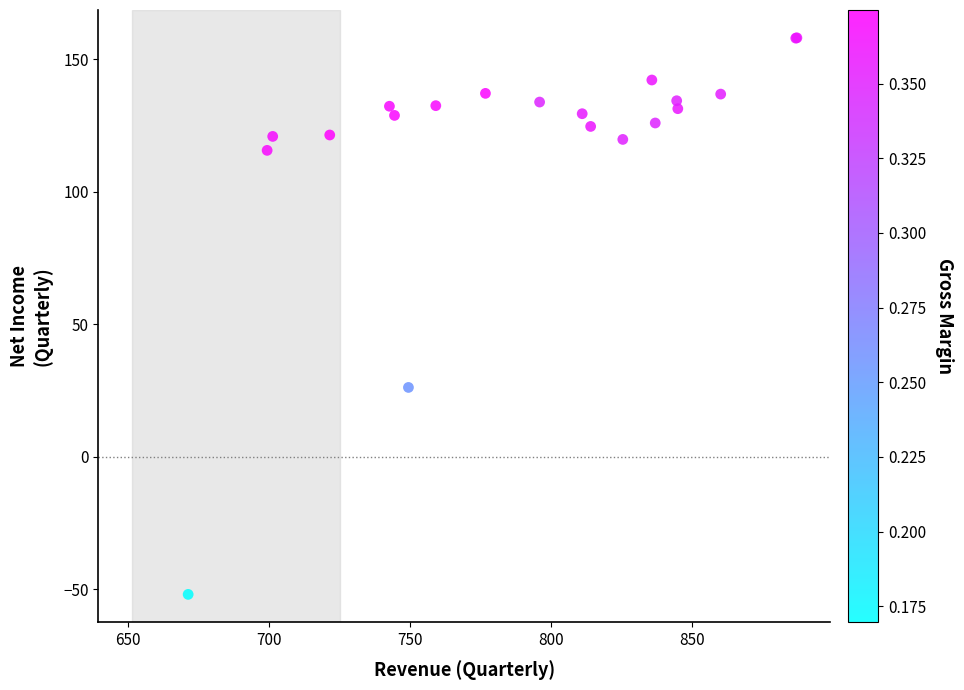

What Y value in the scatter plot is closest to 53?

26.2